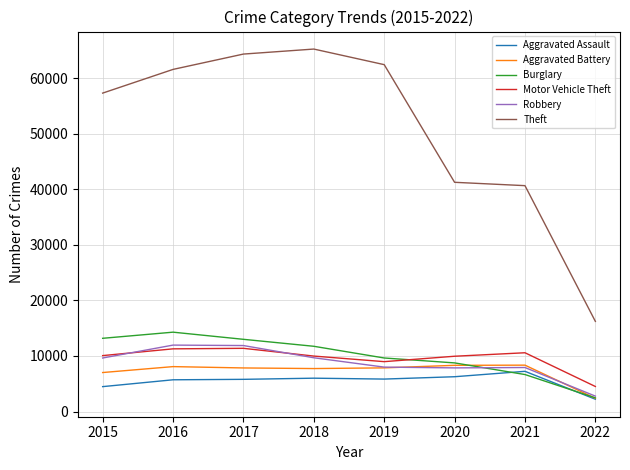

True or false: Theft and Robbery cross at least once.

False